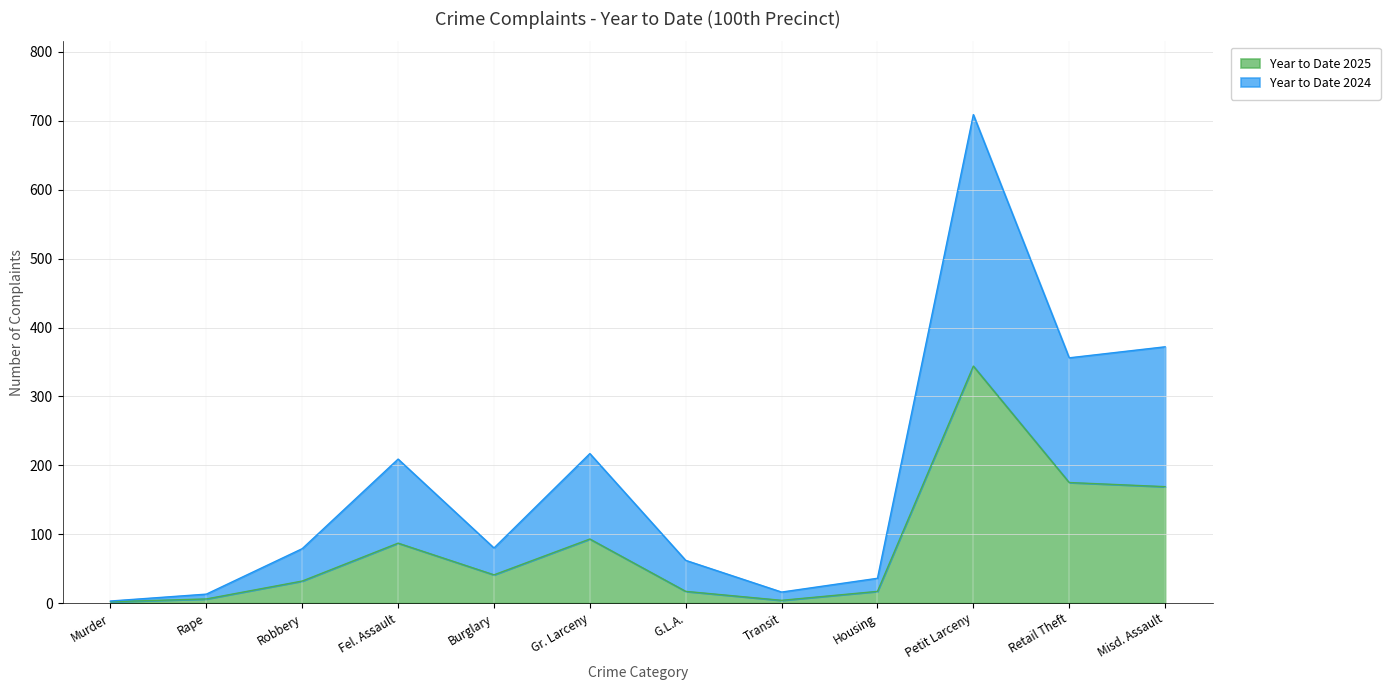

What is the difference between the highest and lowest values at Fel. Assault?

122